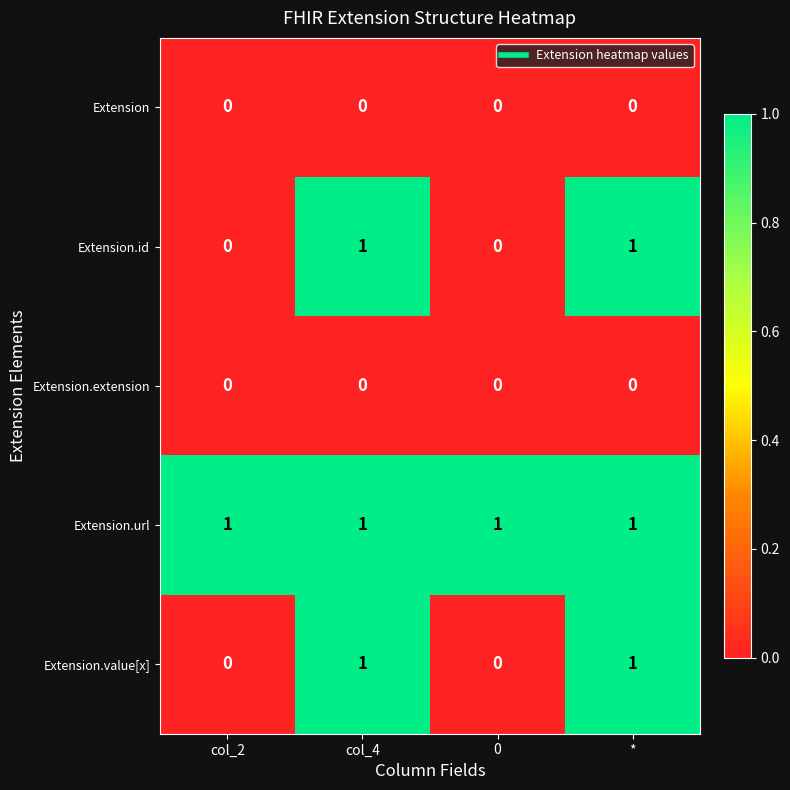

What is the total value across all series at 0?

1